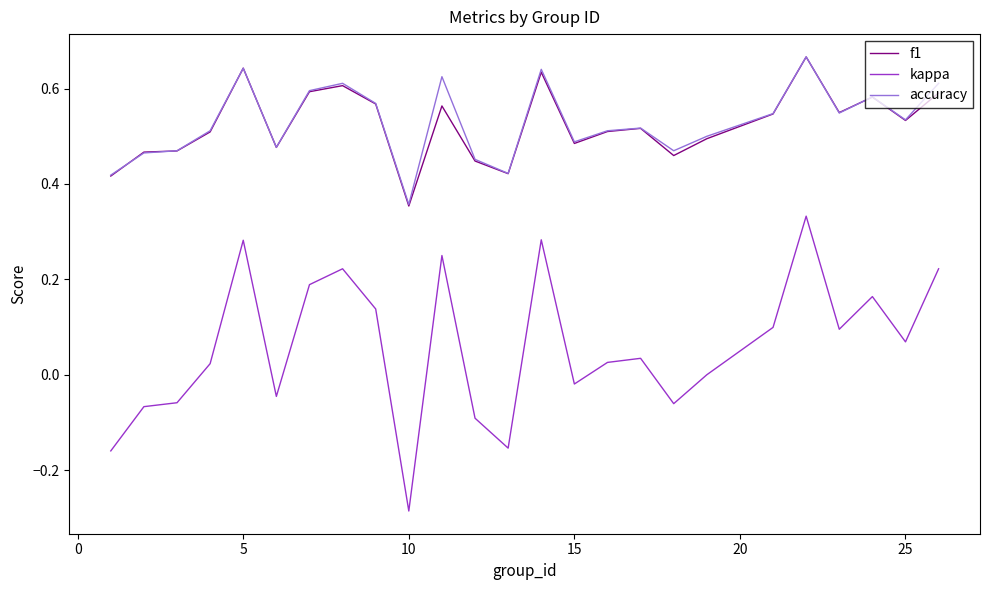

True or false: accuracy and kappa cross at least once.

False